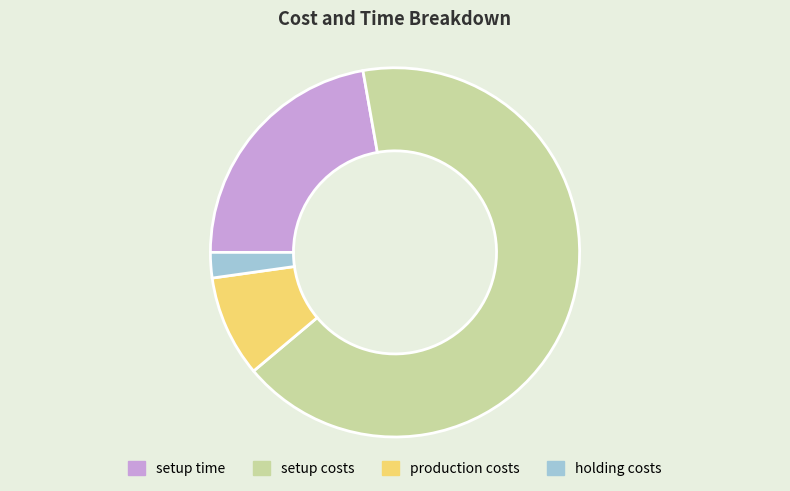

Rank the categories by value from lowest to highest.

holding costs, production costs, setup time, setup costs